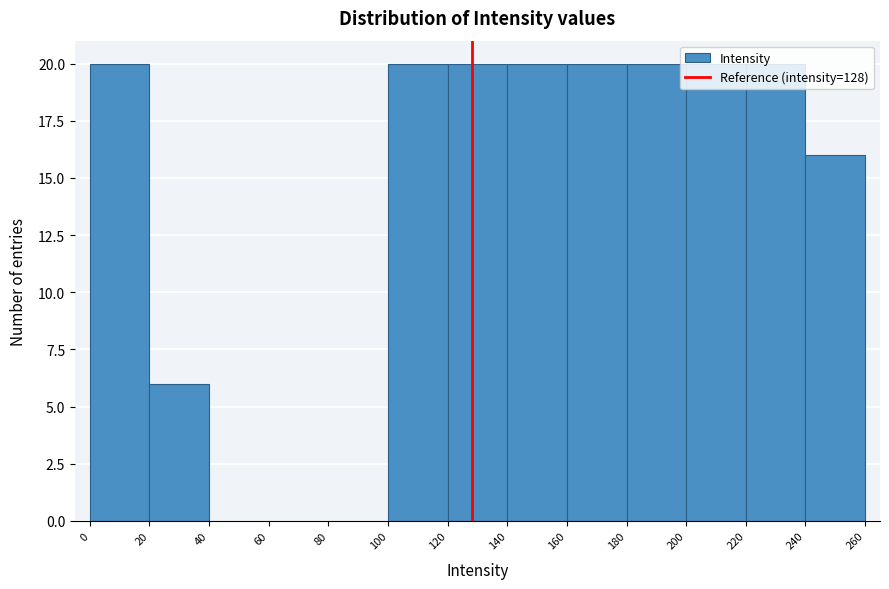

Reading left to right, list every bar in this chart as the range it spans on the x-axis followed by its height. The values are not printed on the chart, so give them approximately, as read against the axis.

0 to 20: 20
20 to 40: 6
40 to 60: 0
60 to 80: 0
80 to 100: 0
100 to 120: 20
120 to 140: 20
140 to 160: 20
160 to 180: 20
180 to 200: 20
200 to 220: 20
220 to 240: 20
240 to 260: 16